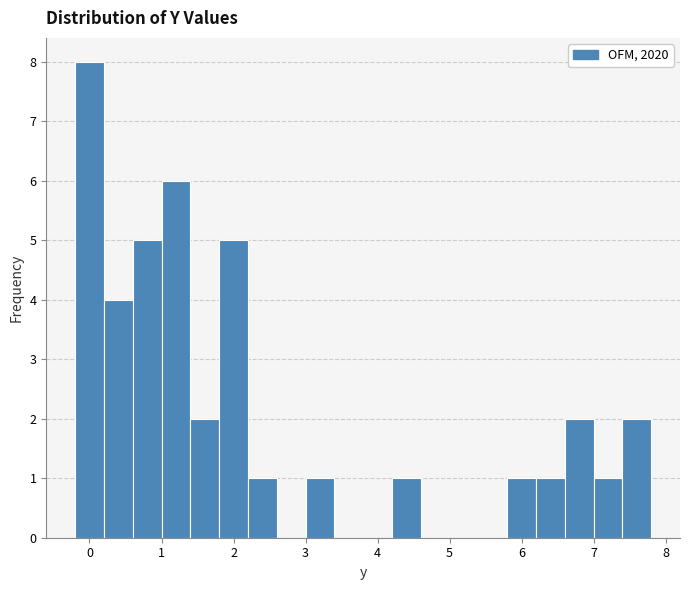

Reading left to right, list every bar in this chart as the range it spans on the x-axis followed by its height. The values are not printed on the chart, so give them approximately, as read against the axis.

-0.2 to 0.2: 8
0.2 to 0.6: 4
0.6 to 1.0: 5
1.0 to 1.4: 6
1.4 to 1.8: 2
1.8 to 2.2: 5
2.2 to 2.6: 1
2.6 to 3.0: 0
3.0 to 3.4: 1
3.4 to 3.8: 0
3.8 to 4.2: 0
4.2 to 4.6: 1
4.6 to 5.0: 0
5.0 to 5.4: 0
5.4 to 5.8: 0
5.8 to 6.2: 1
6.2 to 6.6: 1
6.6 to 7.0: 2
7.0 to 7.4: 1
7.4 to 7.8: 2